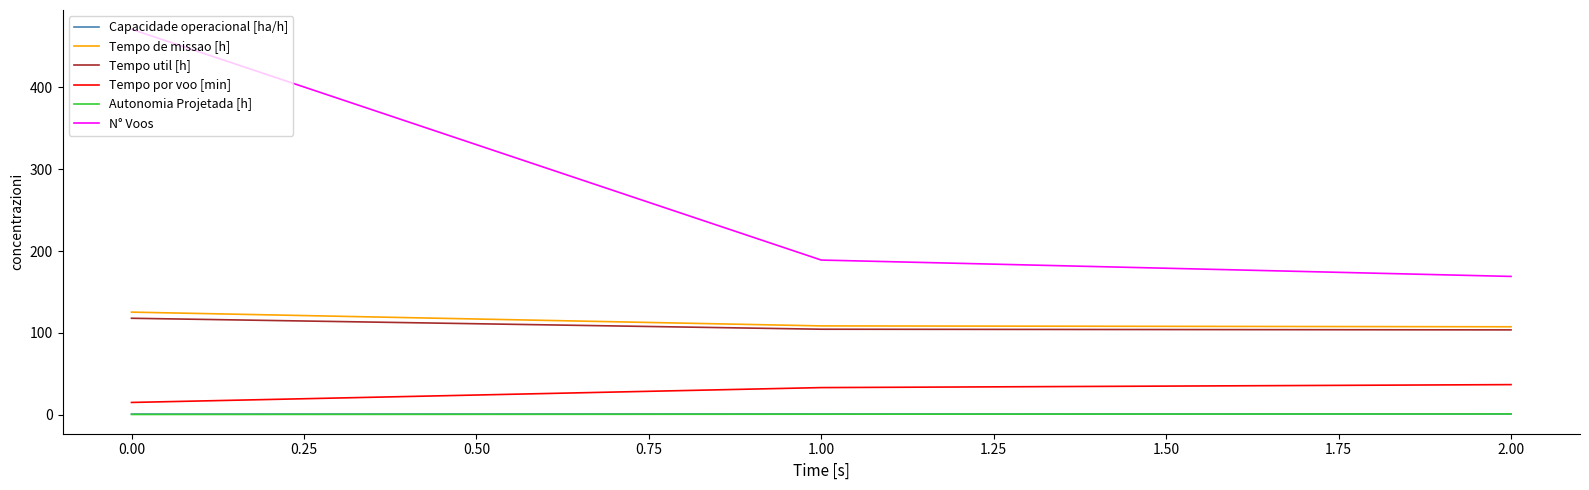

Which series has the largest total across all categories?

N° Voos